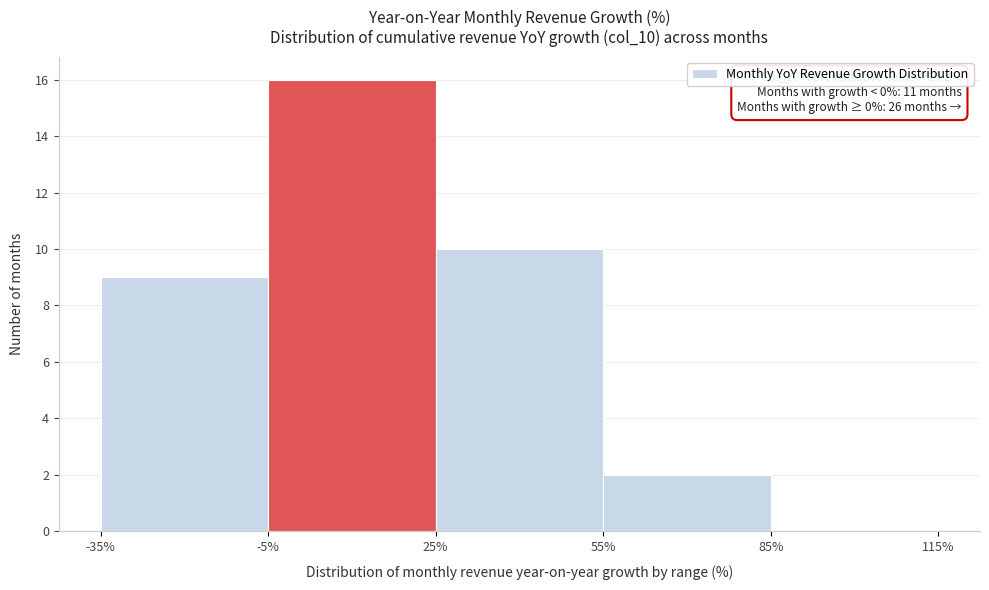

Which range on the x-axis has the tallest bar?

-5% to 25%